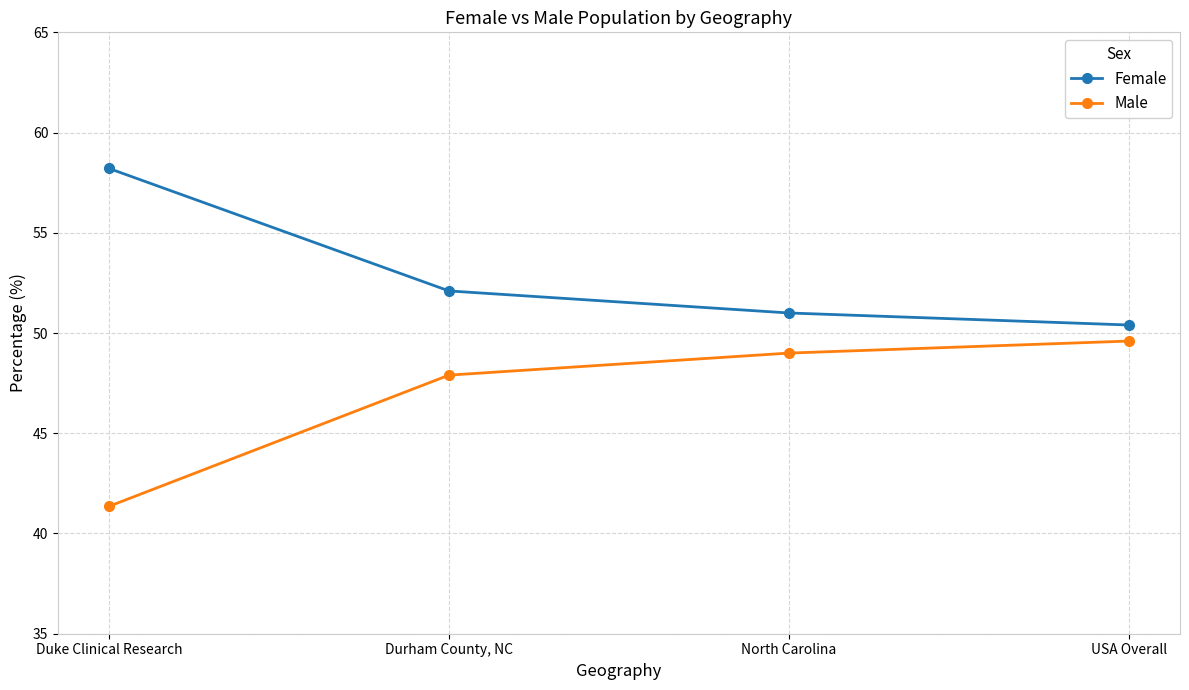

What is the average value of the Female series?

52.9